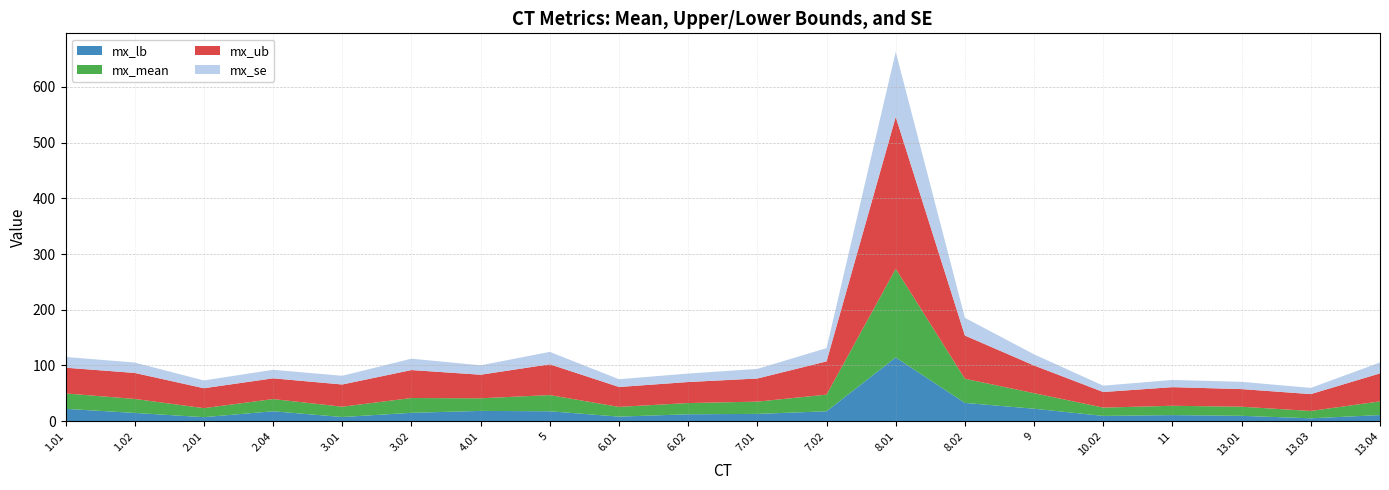

Reading right to left, extract all data points from this chart.

mx_ub: 13.04=85.5	13.03=48.4	13.01=57.4	11=60.9	10.02=52.1	9=99.7	8.02=153.6	8.01=546.3	7.02=107.2	7.01=76.4	6.02=70.0	6.01=61.1	5=101.9	4.01=83.2	3.02=91.5	3.01=65.6	2.04=76.7	2.01=58.9	1.02=86.4	1.01=95.8
mx_mean: 13.04=35.3	13.03=18.1	13.01=25.7	11=27.4	10.02=24.1	9=50.0	8.02=76.0	8.01=273.4	7.02=47.4	7.01=34.8	6.02=32.3	6.01=25.4	5=46.6	4.01=40.8	3.02=41.3	3.01=25.7	2.04=39.5	2.01=23.1	1.02=39.7	1.01=49.6
mx_lb: 13.04=10.7	13.03=4.9	13.01=9.3	11=10.6	10.02=9.2	9=22.1	8.02=32.6	8.01=114.2	7.02=17.5	7.01=12.8	6.02=12.2	6.01=7.9	5=17.5	4.01=18.2	3.02=14.8	3.01=7.2	2.04=17.6	2.01=6.9	1.02=14.6	1.01=21.9
mx_se: 13.04=19.6	13.03=11.1	13.01=13.1	11=12.9	10.02=11.4	9=20.0	8.02=31.8	8.01=116.9	7.02=23.8	7.01=17.3	6.02=15.2	6.01=13.9	5=22.3	4.01=16.9	3.02=20.5	3.01=15.7	2.04=15.4	2.01=14.0	1.02=18.7	1.01=19.3